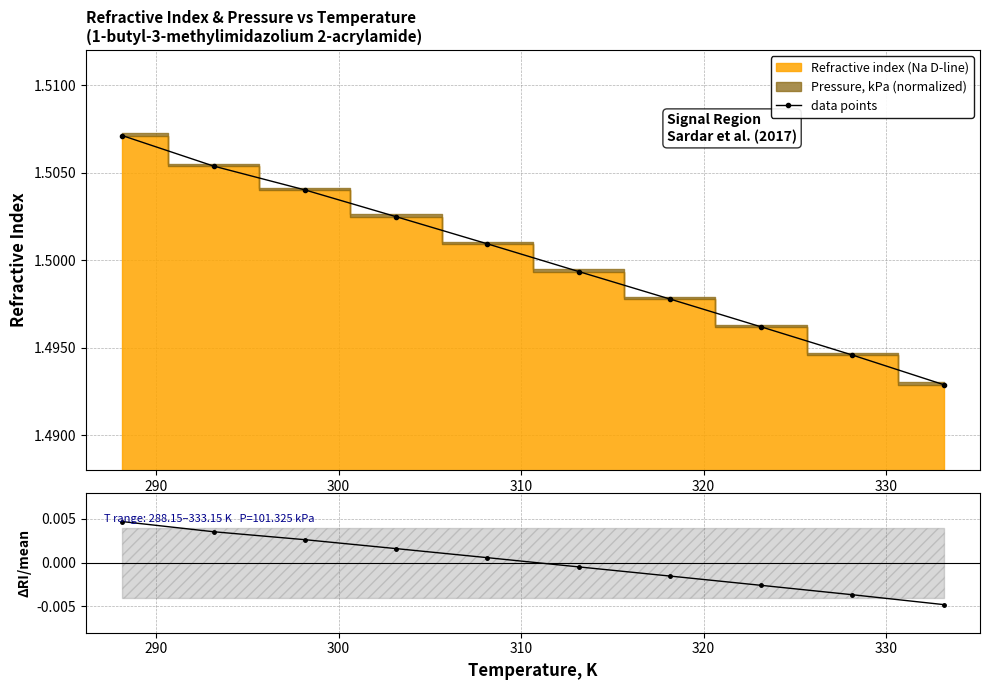

How many data points values are between 1 and 2?

10